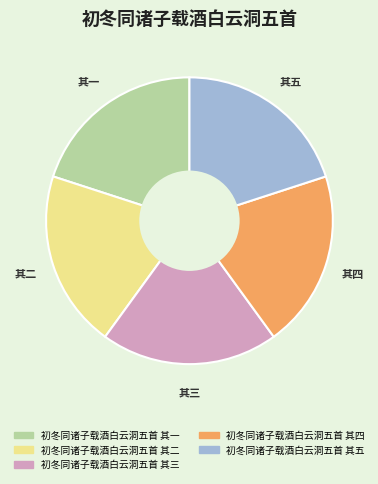

Approximately how many times larger is the value at 初冬同诸子载酒白云洞五首 其二 compared to 初冬同诸子载酒白云洞五首 其三?

1.0